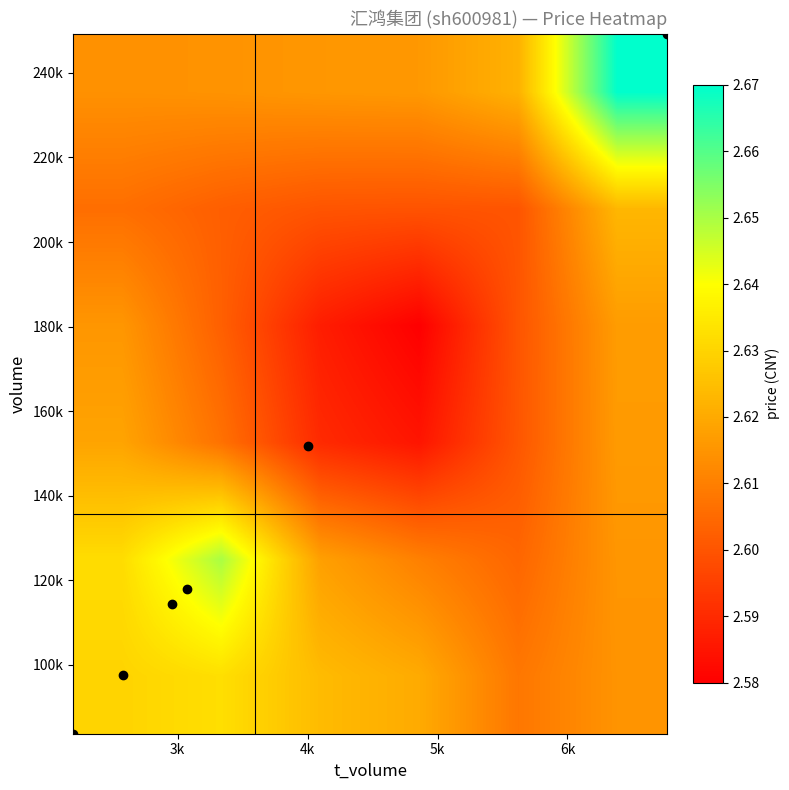

At how many categories does at least one series exceed 2?

6